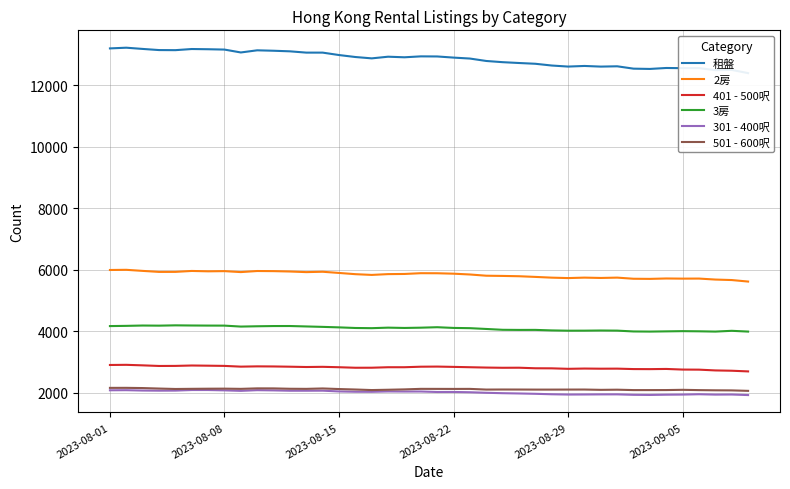

True or false: 501 - 600呎 and 2房 intersect in this chart.

False